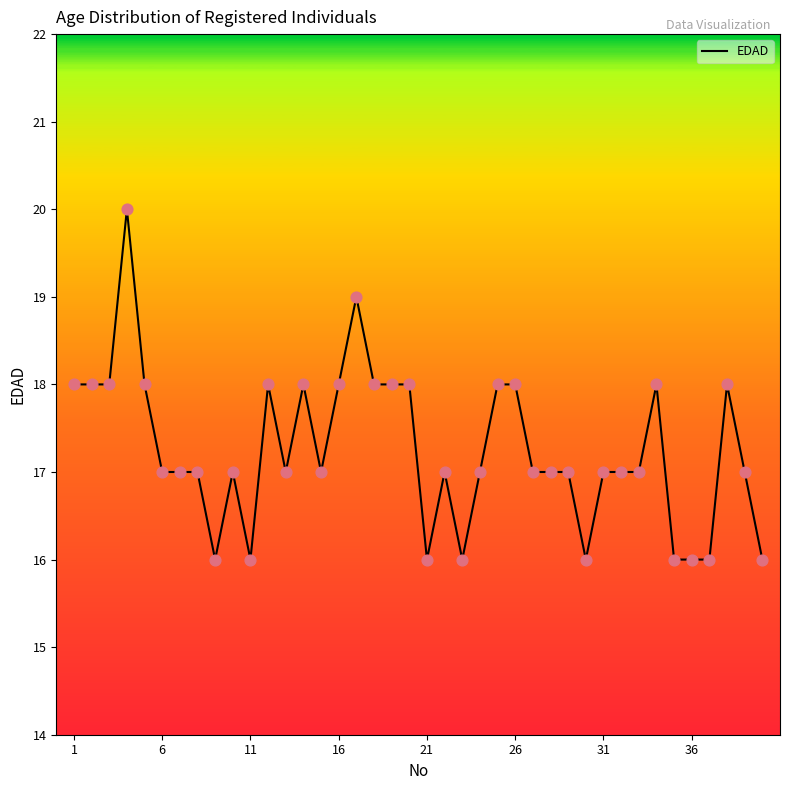

What is the smallest value displayed?

16